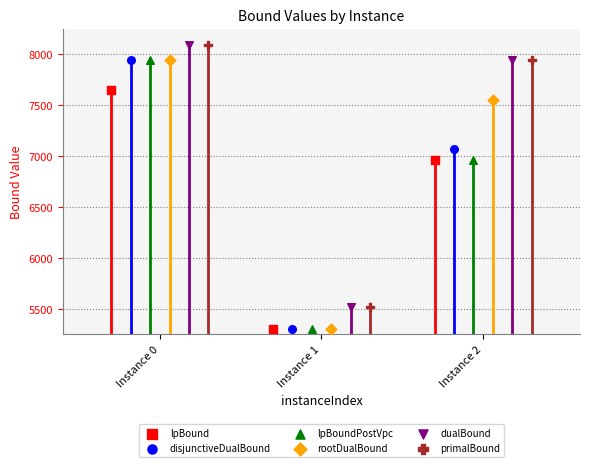

What are all the series names shown in the legend?

lpBound, disjunctiveDualBound, lpBoundPostVpc, rootDualBound, dualBound, primalBound